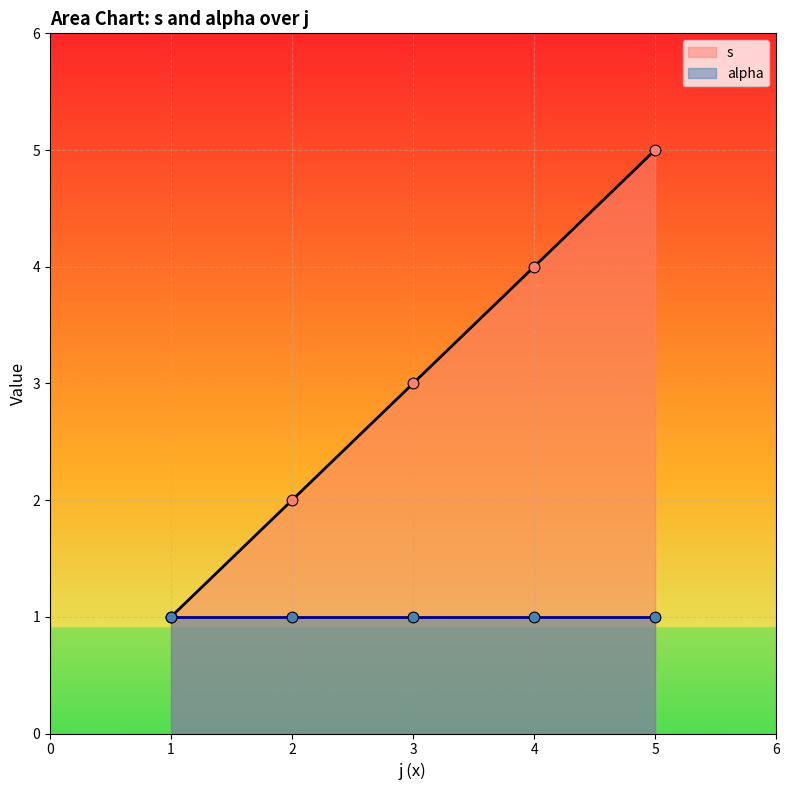

The s series shows 5 at 5. True or false?

True